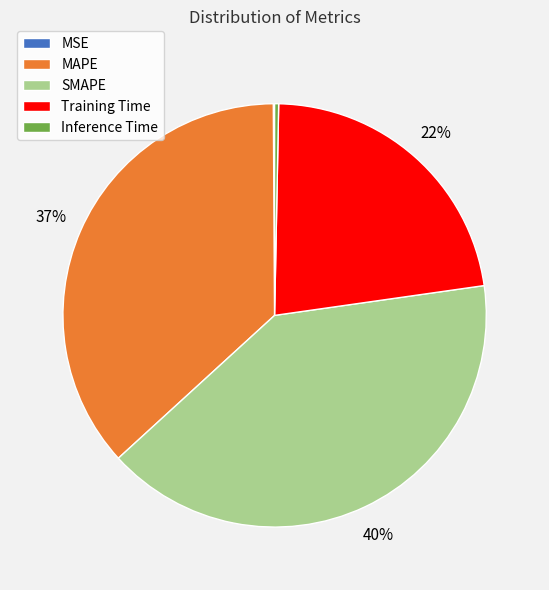

To the nearest percent, what percentage of the pie is SMAPE?

40%